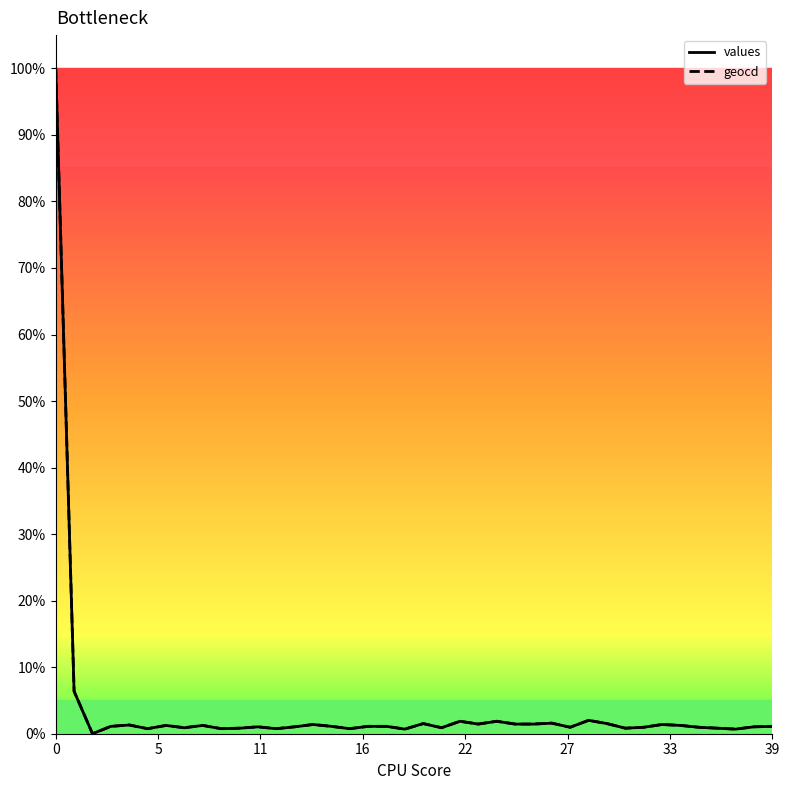

What is the label of the 17th point from the right?

23